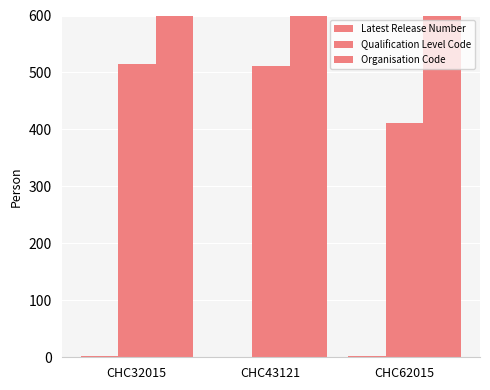

How many data points in Qualification Level Code are less than 511?

1